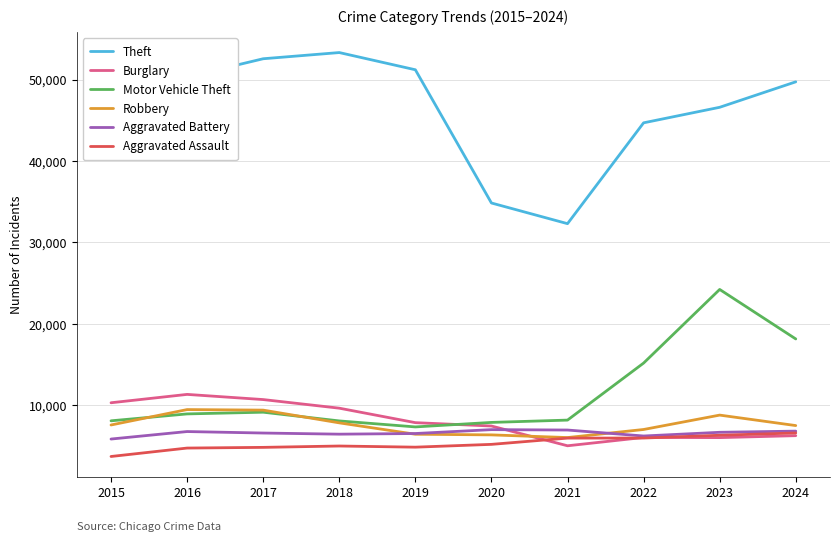

What value does the Robbery series have at 2016?

9487